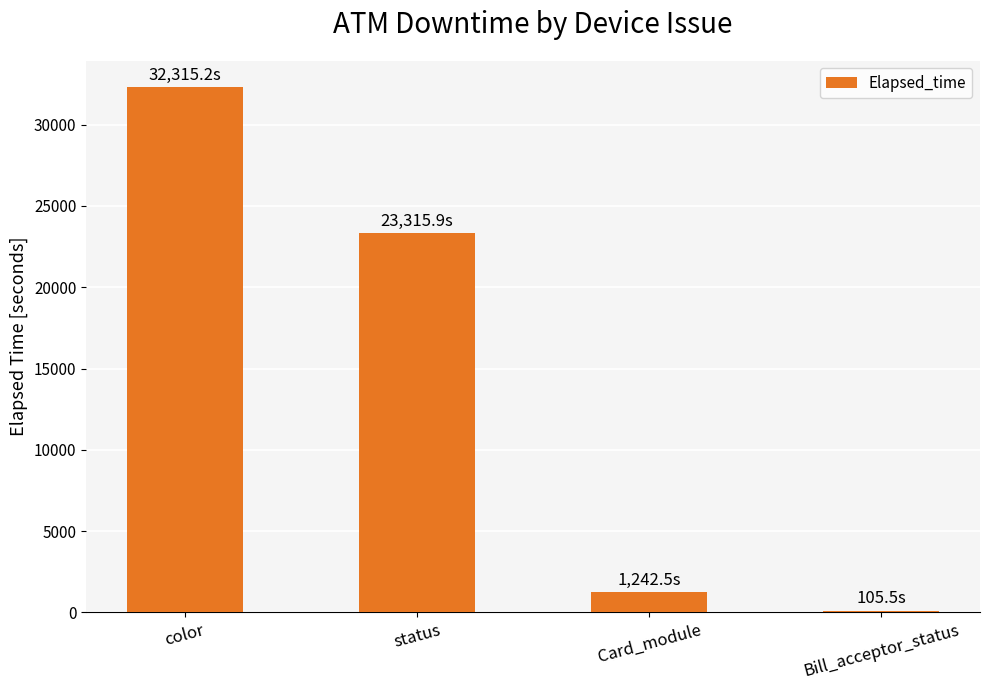

What is the label of the 3rd bar from the left?

Card_module